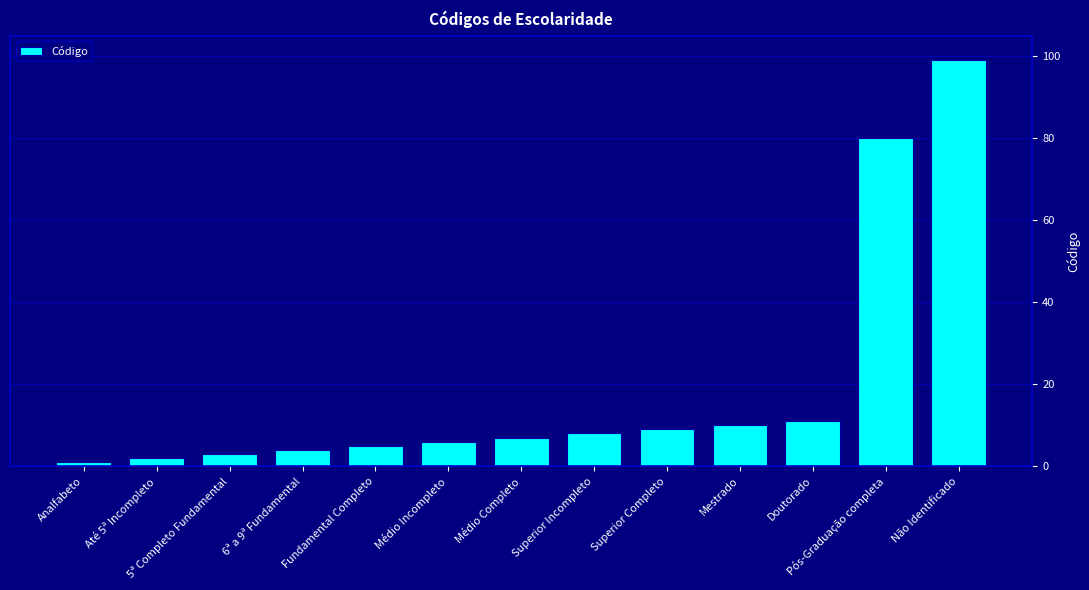

What is the ratio of the value at Até 5ª Incompleto to the value at 5ª Completo Fundamental?

0.7